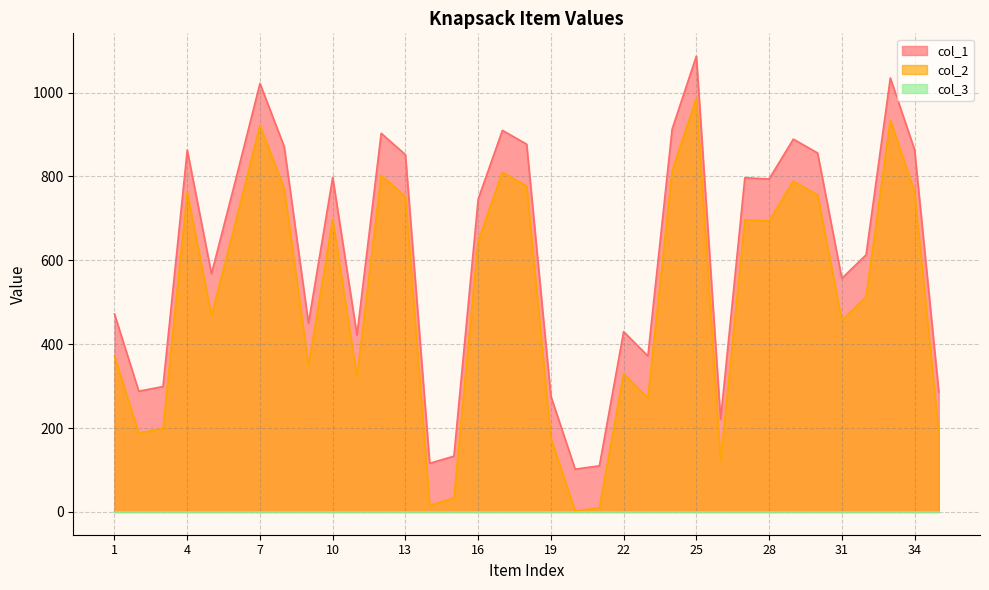

Reading left to right, list all the values displayed in this chart.

col_1: 1=472	2=288	3=299	4=863	5=568	6=793	7=1022	8=871	9=450	10=798	11=422	12=903	13=852	14=116	15=133	16=746	17=910	18=877	19=276	20=102	21=110	22=430	23=372	24=913	25=1087	26=221	27=797	28=794	29=889	30=856	31=557	32=613	33=1035	34=864	35=286
col_2: 1=372	2=188	3=199	4=763	5=468	6=693	7=922	8=771	9=350	10=698	11=322	12=803	13=752	14=16	15=33	16=646	17=810	18=777	19=176	20=2	21=10	22=330	23=272	24=813	25=987	26=121	27=697	28=694	29=789	30=756	31=457	32=513	33=935	34=764	35=186